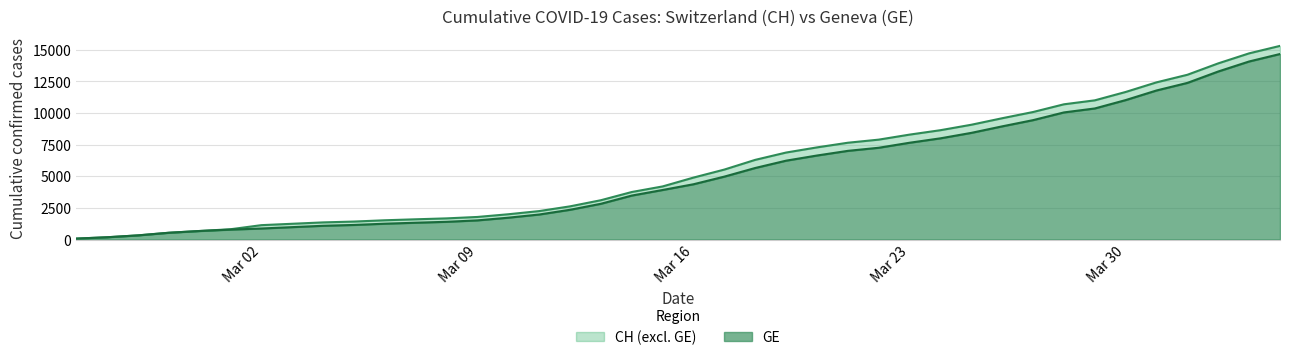

At how many categories does at least one series exceed 11676?

5